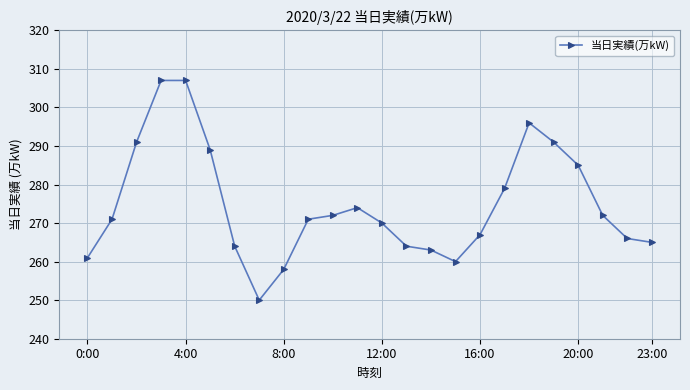

What is the difference between the second highest and minimum values?

57